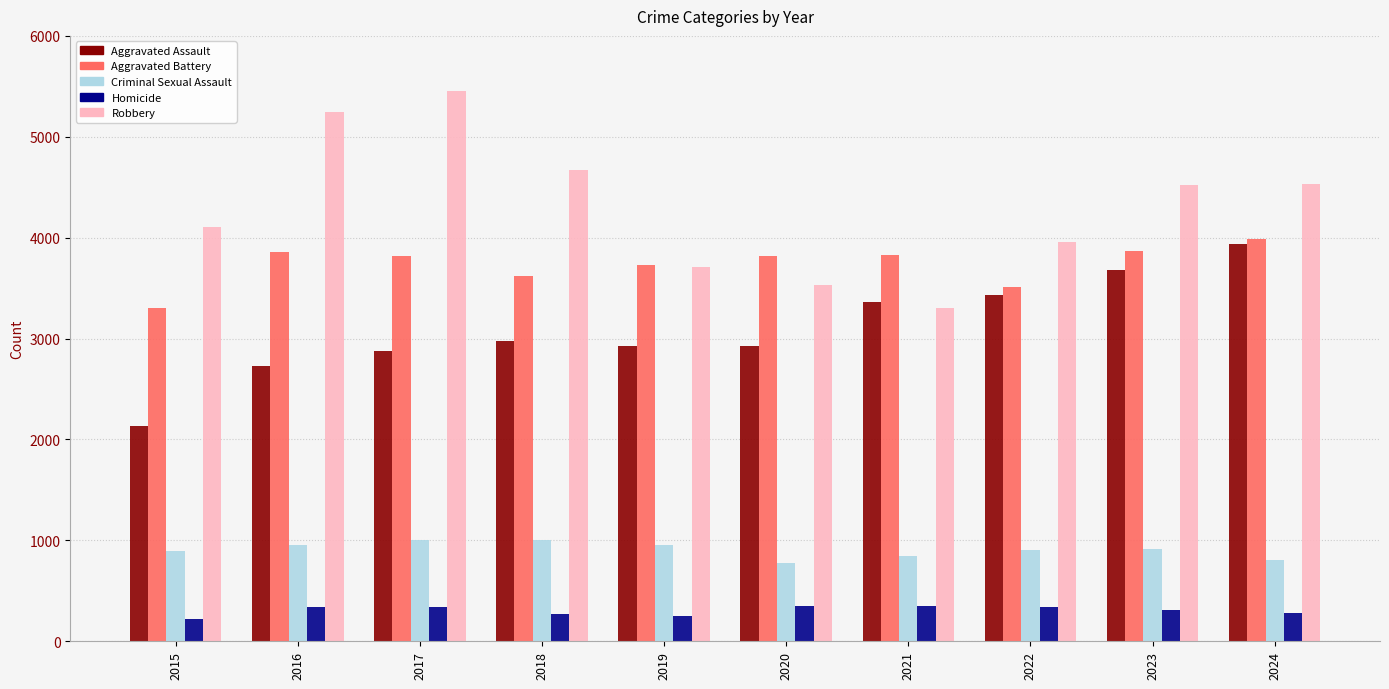

How many bars are there in total?

50